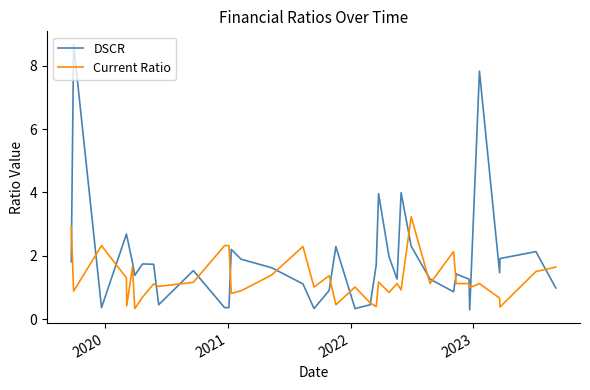

How many values in the Current Ratio series exceed 1?

26